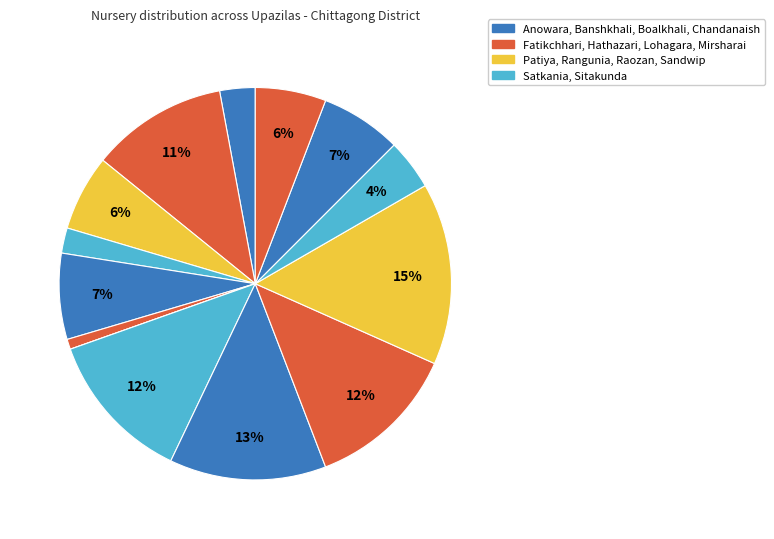

What is the largest slice in the pie chart?

Raozan